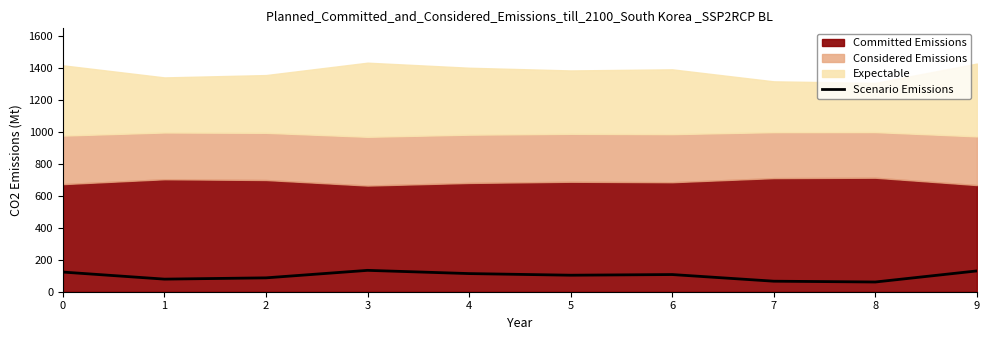

Approximately how many times larger is the value at 2 compared to 8?

1.4